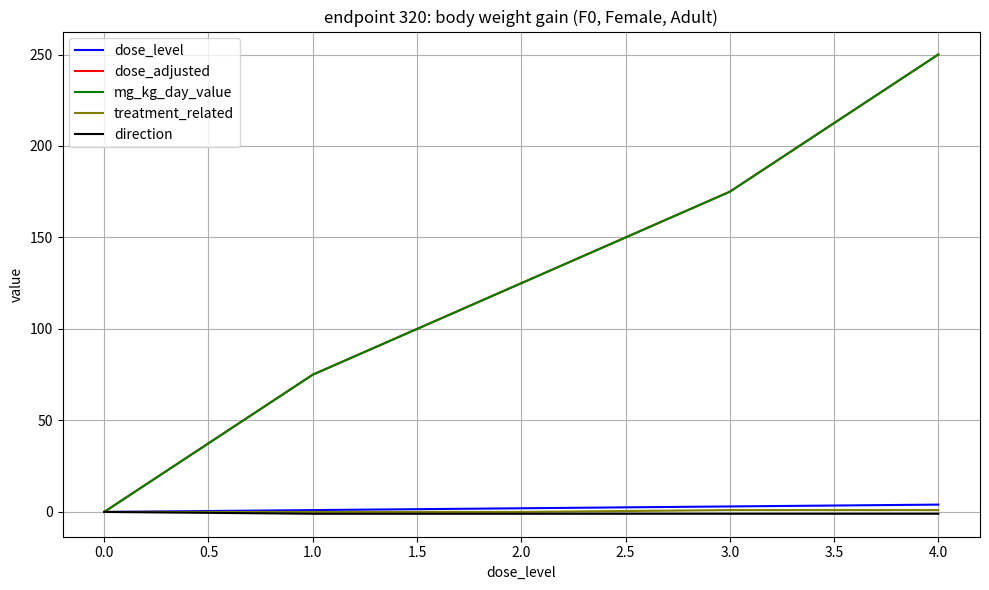

At how many categories does at least one series exceed 24?

4